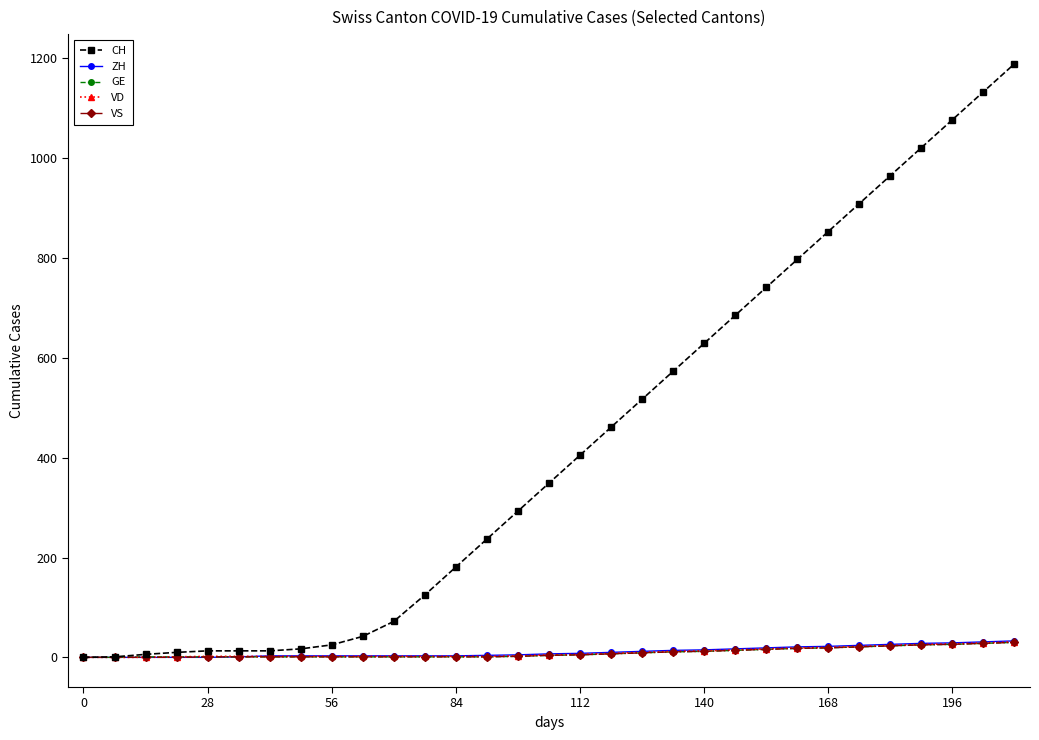

How many categories are shown in the chart?

31